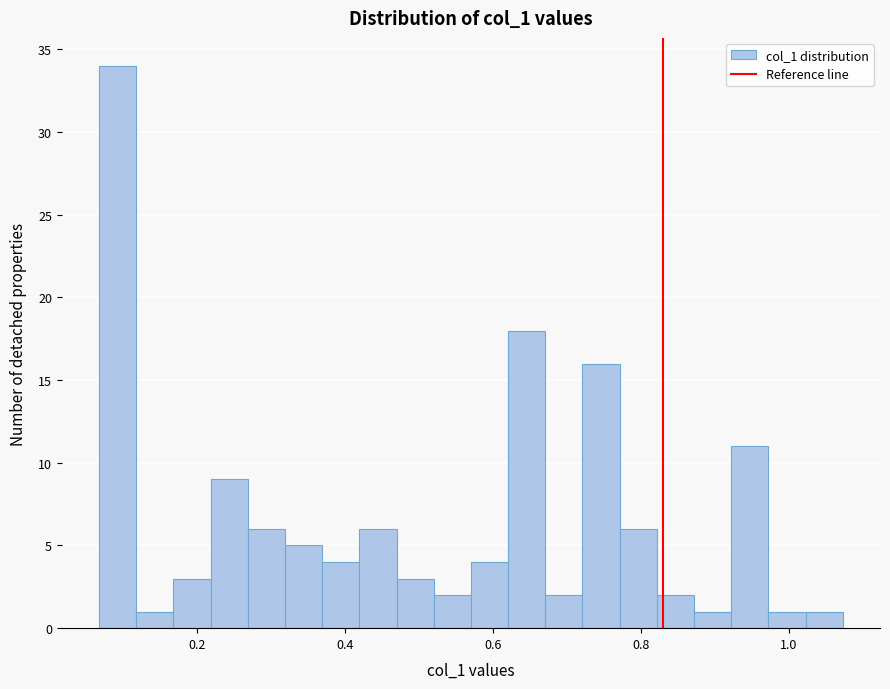

Read against the x-axis, roughly where is the centre of the tallest bar?

0.10